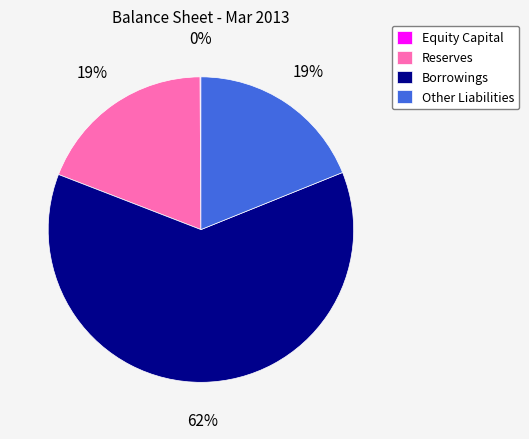

Which slice represents more than half of the pie?

Borrowings